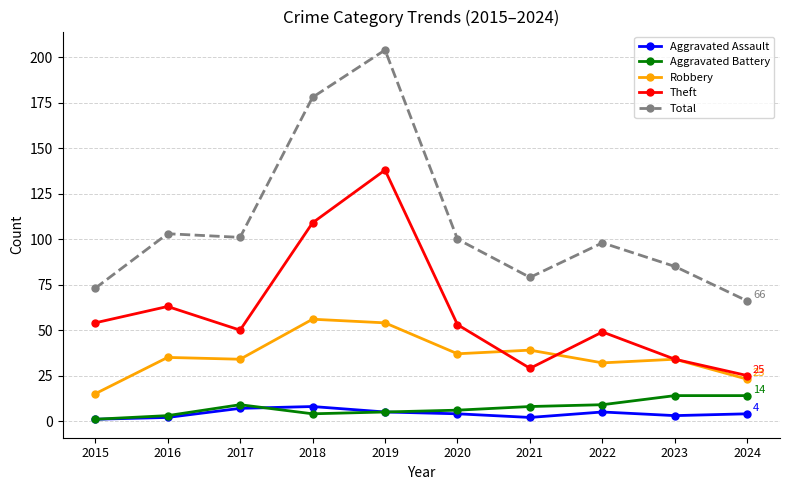

At 2022, list the series in order from largest to smallest.

Total, Theft, Robbery, Aggravated Battery, Aggravated Assault